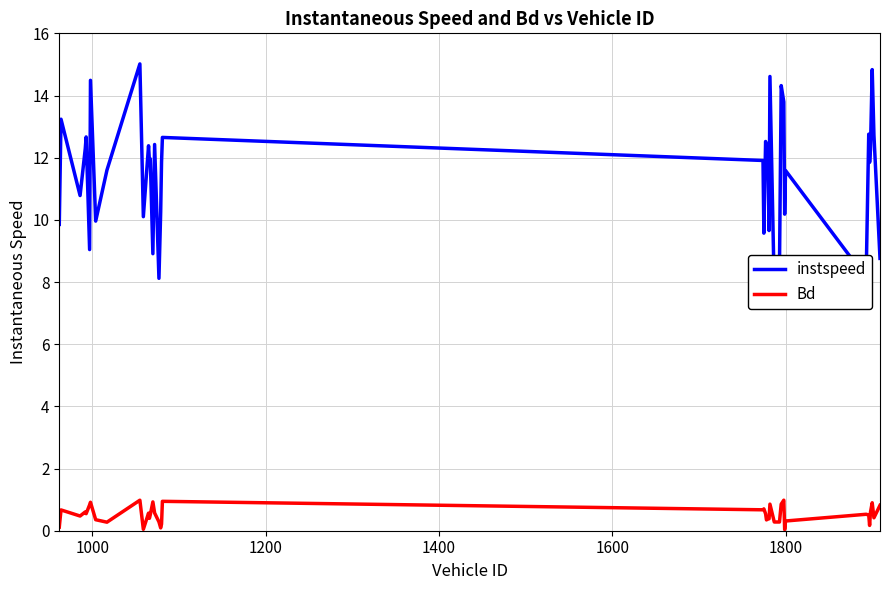

What is the maximum value for Bd?

1.0